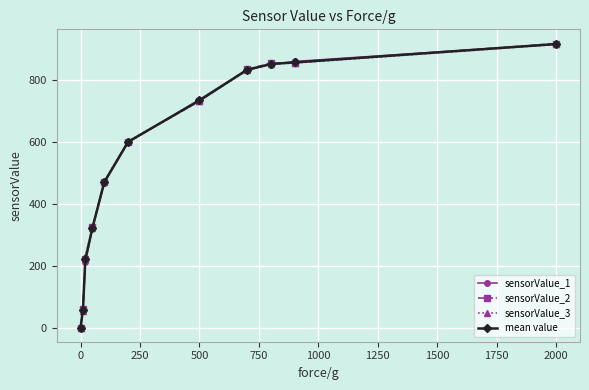

At how many categories does at least one series exceed 763?

4